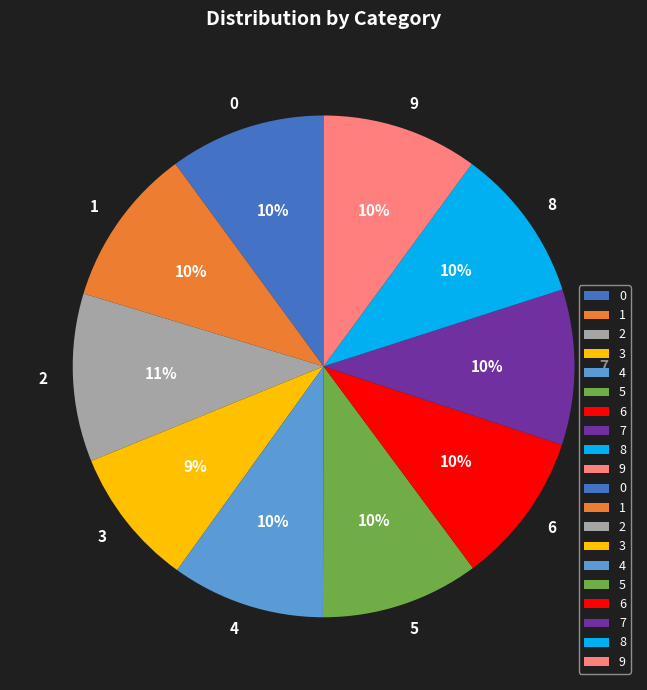

True or false: 2 accounts for 11% of the total.

True